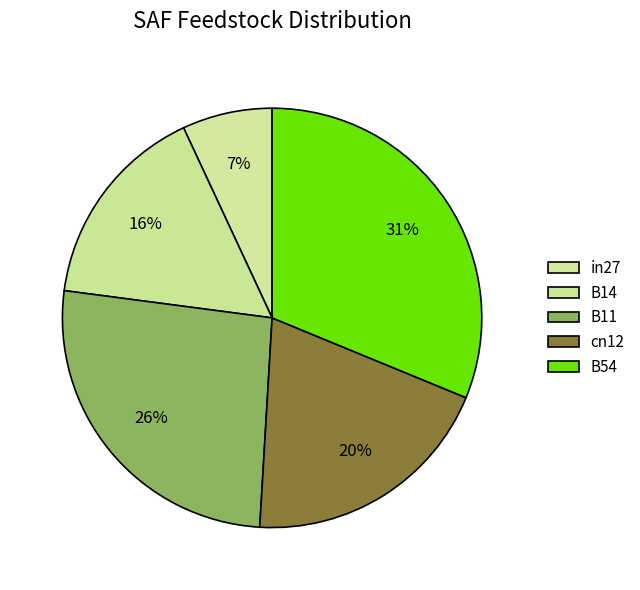

How many segments does this pie chart have?

5